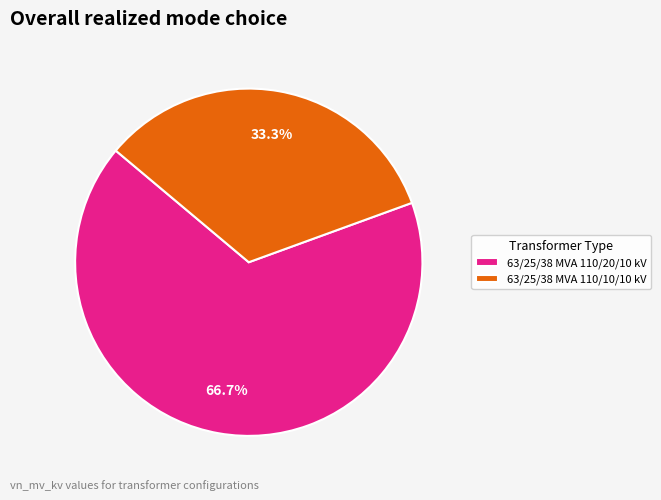

What is the ratio of the value at 63/25/38 MVA 110/20/10 kV to the value at 63/25/38 MVA 110/10/10 kV?

2.0